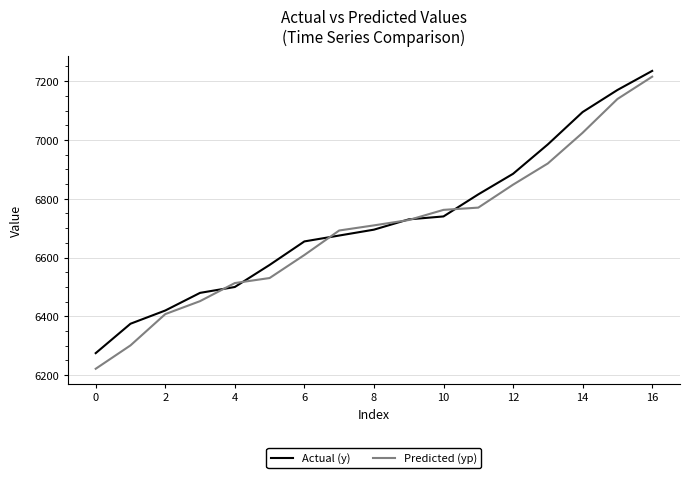

What is the smallest value displayed?

6221.9